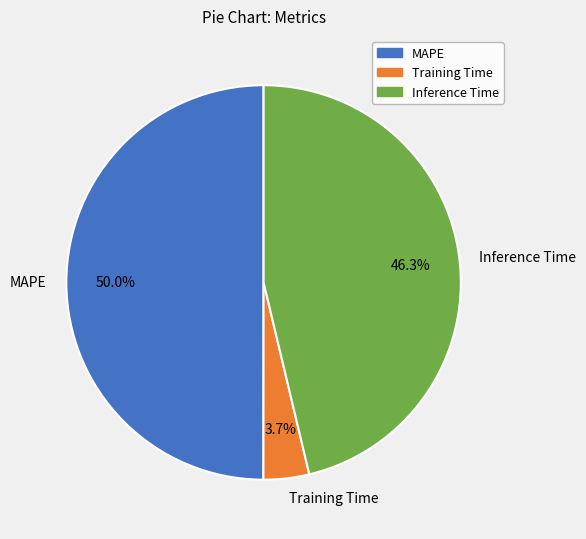

What percentage is the Training Time slice, to the nearest percent?

4%